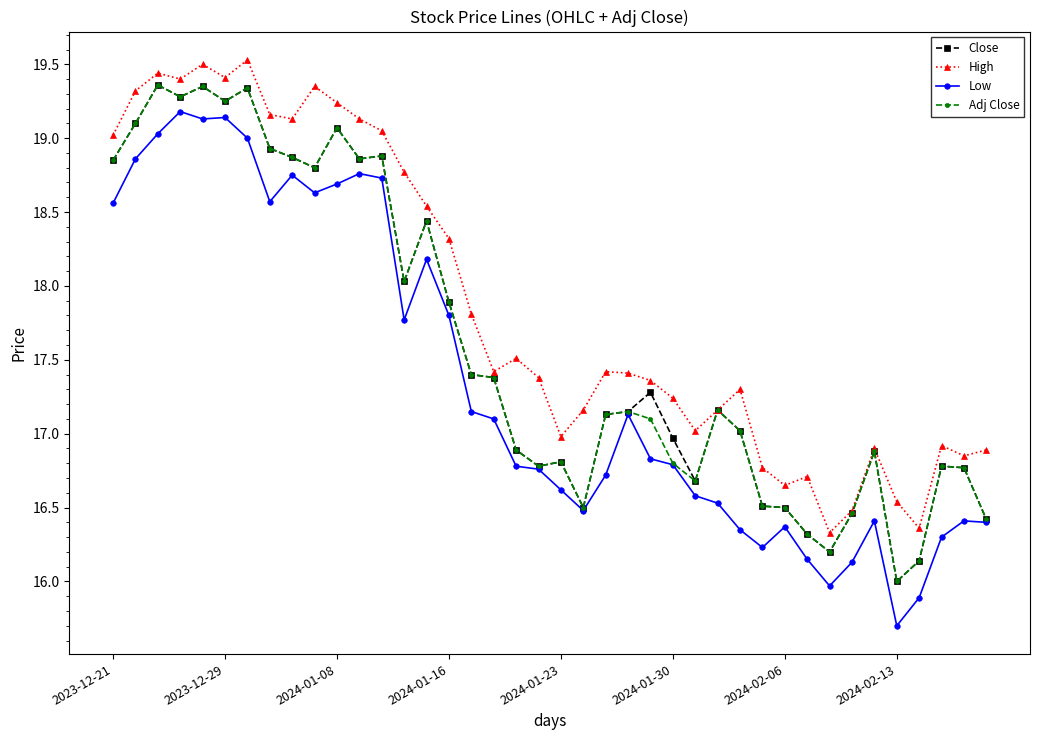

True or false: Close has more than 2 interior local peaks.

True